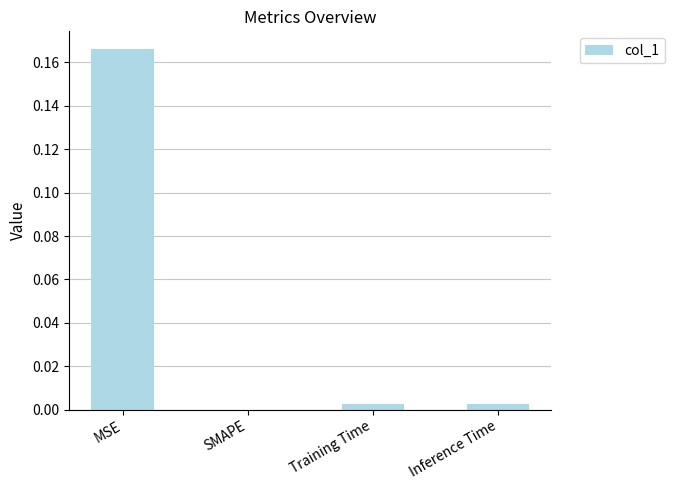

Which has a higher value, MSE or Training Time?

MSE